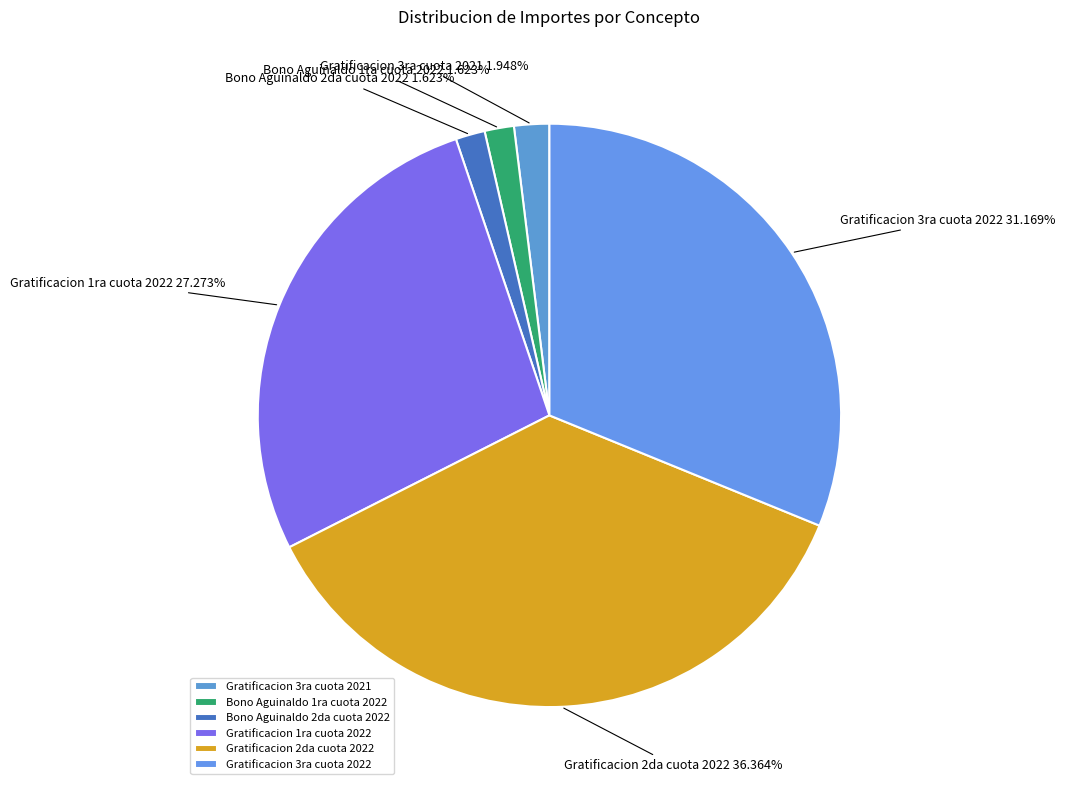

Which has a higher value, Gratificacion 3ra cuota 2021 or Gratificacion 3ra cuota 2022?

Gratificacion 3ra cuota 2022